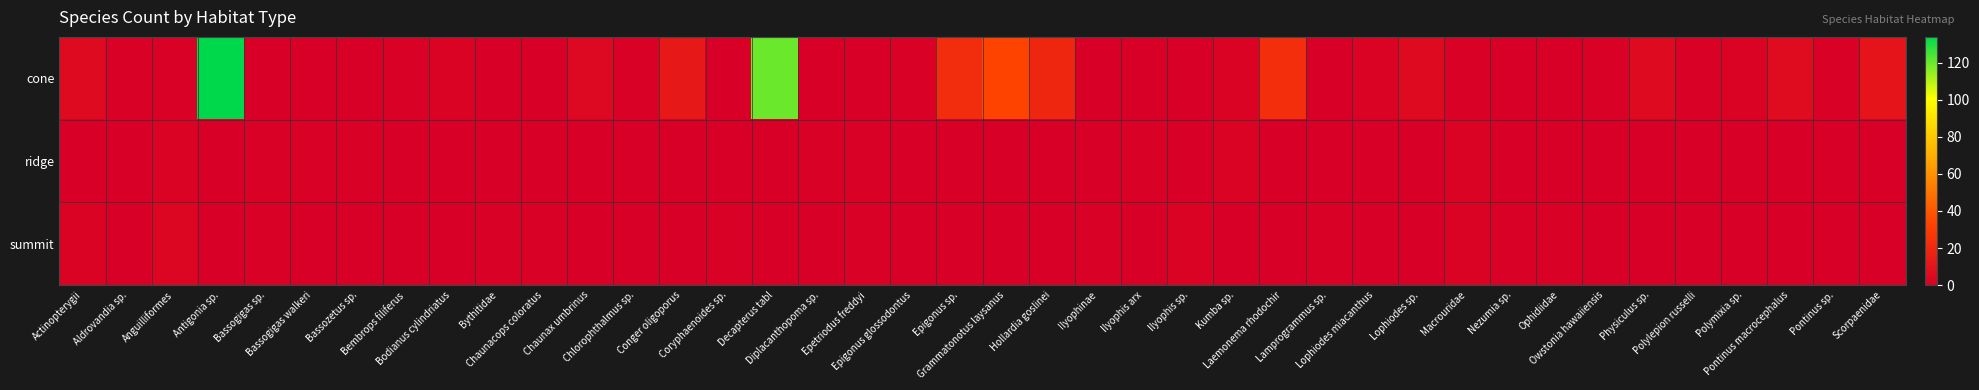

Reading left to right, what are all the values shown in this chart?

cone: Actinopterygii=5	Aldrovandia sp.=1	Anguilliformes=1	Antigonia sp.=134	Bassogigas sp.=0	Bassogigas walkeri=0	Bassozetus sp.=0	Bembrops filiferus=1	Bodianus cylindriatus=2	Bythitidae=0	Chaunacops coloratus=0	Chaunax umbrinus=4	Chlorophthalmus sp.=1	Conger oligoporus=12	Coryphaenoides sp.=0	Decapterus tabl=120	Diplacanthopoma sp.=0	Epetriodus freddyi=0	Epigonus glossodontus=1	Epigonus sp.=22	Grammatonotus laysanus=33	Hollardia goslinei=19	Ilyophinae=0	Ilyophis arx=0	Ilyophis sp.=0	Kumba sp.=2	Laemonema rhodochir=23	Lamprogrammus sp.=0	Lophiodes miacanthus=2	Lophiodes sp.=5	Macrouridae=1	Nezumia sp.=0	Ophidiidae=0	Owstonia hawaiiensis=1	Physiculus sp.=5	Polylepion russelli=1	Polymixia sp.=2	Pontinus macrocephalus=6	Pontinus sp.=1	Scorpaenidae=10
ridge: Actinopterygii=0	Aldrovandia sp.=0	Anguilliformes=2	Antigonia sp.=0	Bassogigas sp.=1	Bassogigas walkeri=1	Bassozetus sp.=1	Bembrops filiferus=0	Bodianus cylindriatus=0	Bythitidae=0	Chaunacops coloratus=0	Chaunax umbrinus=0	Chlorophthalmus sp.=0	Conger oligoporus=0	Coryphaenoides sp.=0	Decapterus tabl=0	Diplacanthopoma sp.=1	Epetriodus freddyi=1	Epigonus glossodontus=0	Epigonus sp.=0	Grammatonotus laysanus=0	Hollardia goslinei=0	Ilyophinae=0	Ilyophis arx=1	Ilyophis sp.=0	Kumba sp.=2	Laemonema rhodochir=0	Lamprogrammus sp.=0	Lophiodes miacanthus=0	Lophiodes sp.=0	Macrouridae=2	Nezumia sp.=0	Ophidiidae=0	Owstonia hawaiiensis=0	Physiculus sp.=0	Polylepion russelli=0	Polymixia sp.=0	Pontinus macrocephalus=0	Pontinus sp.=0	Scorpaenidae=0
summit: Actinopterygii=2	Aldrovandia sp.=0	Anguilliformes=3	Antigonia sp.=0	Bassogigas sp.=1	Bassogigas walkeri=0	Bassozetus sp.=0	Bembrops filiferus=0	Bodianus cylindriatus=0	Bythitidae=1	Chaunacops coloratus=1	Chaunax umbrinus=0	Chlorophthalmus sp.=0	Conger oligoporus=0	Coryphaenoides sp.=1	Decapterus tabl=0	Diplacanthopoma sp.=0	Epetriodus freddyi=1	Epigonus glossodontus=0	Epigonus sp.=0	Grammatonotus laysanus=0	Hollardia goslinei=0	Ilyophinae=1	Ilyophis arx=0	Ilyophis sp.=2	Kumba sp.=0	Laemonema rhodochir=0	Lamprogrammus sp.=1	Lophiodes miacanthus=0	Lophiodes sp.=0	Macrouridae=2	Nezumia sp.=1	Ophidiidae=1	Owstonia hawaiiensis=0	Physiculus sp.=0	Polylepion russelli=0	Polymixia sp.=0	Pontinus macrocephalus=0	Pontinus sp.=0	Scorpaenidae=0